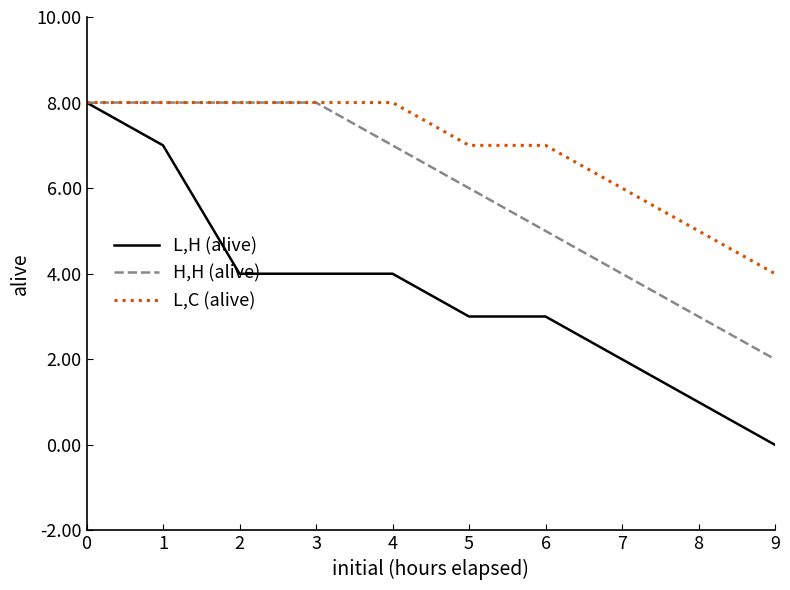

Is the value of L,H (alive) at 4 greater than the value of H,H (alive) at 0?

No